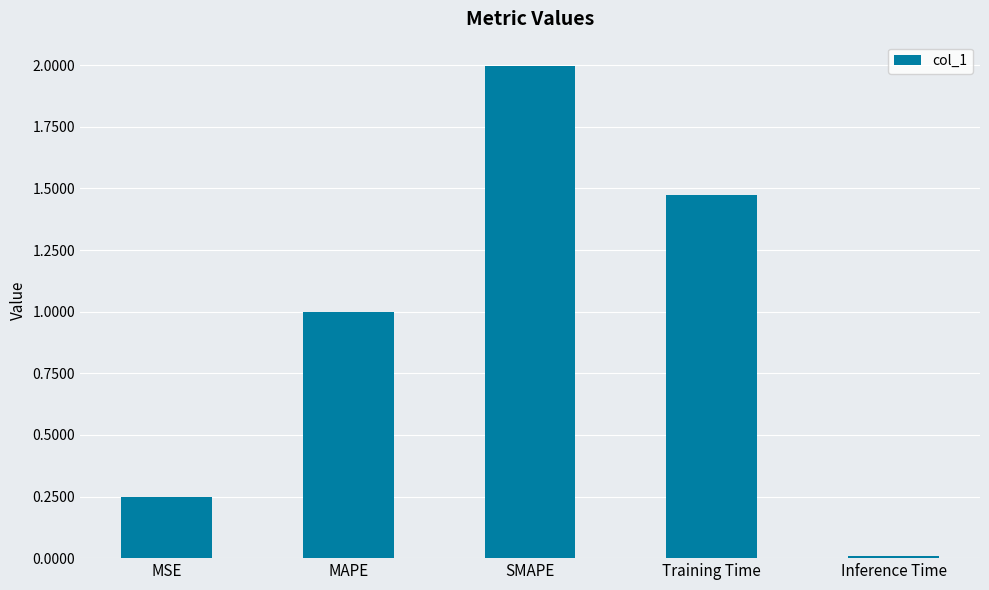

Read the value at SMAPE.

2.0